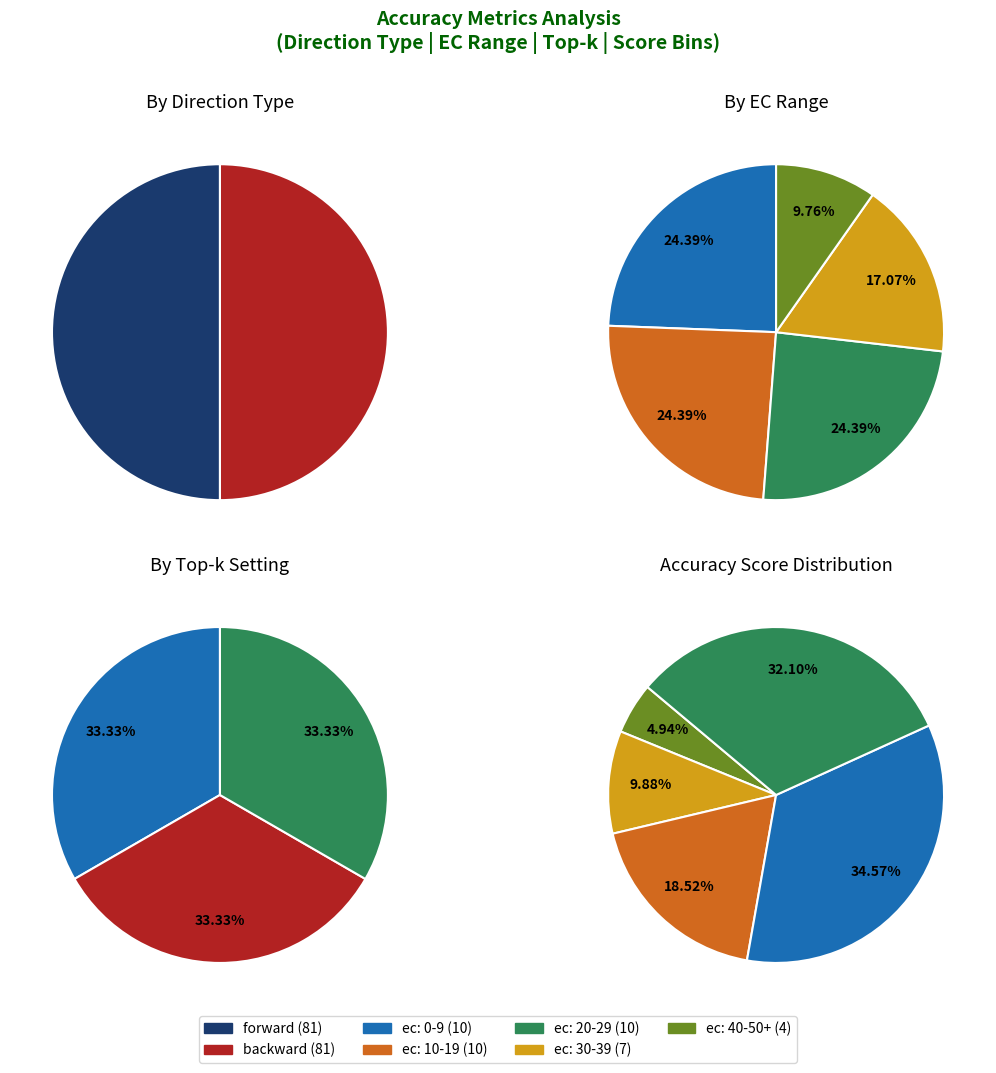

Approximately how many times larger is the value at backward compared to forward?

1.0